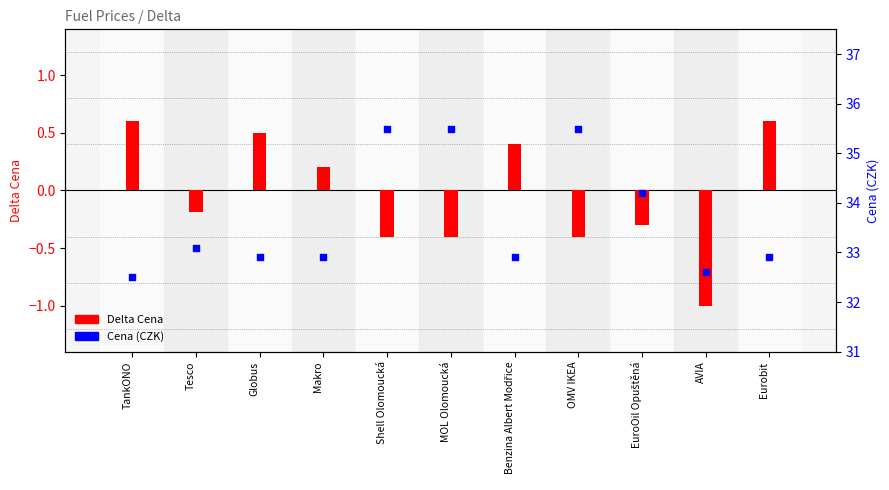

Is the value of Delta Cena at AVIA greater than the value of Cena at TankONO?

No